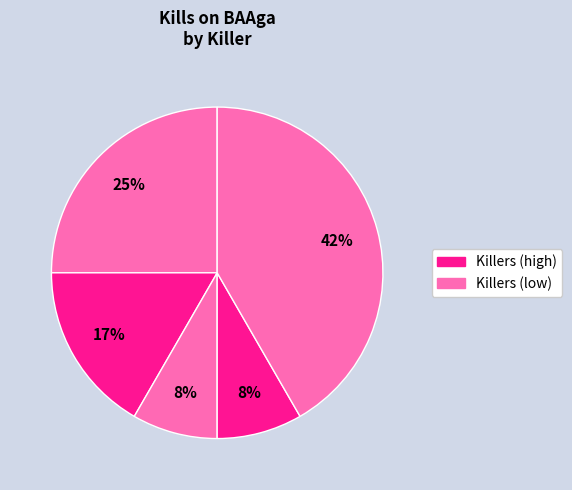

Is there any slice that represents more than half of the pie?

No